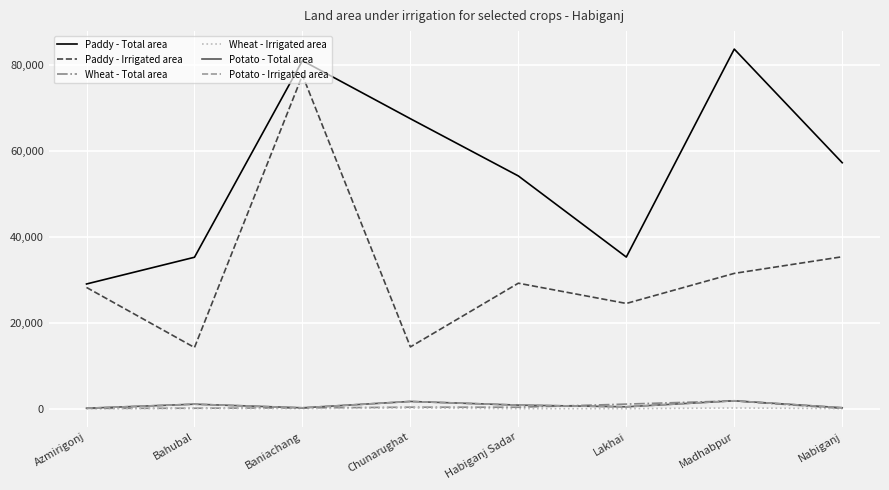

Does the chart display data point markers on the line(s)?

No